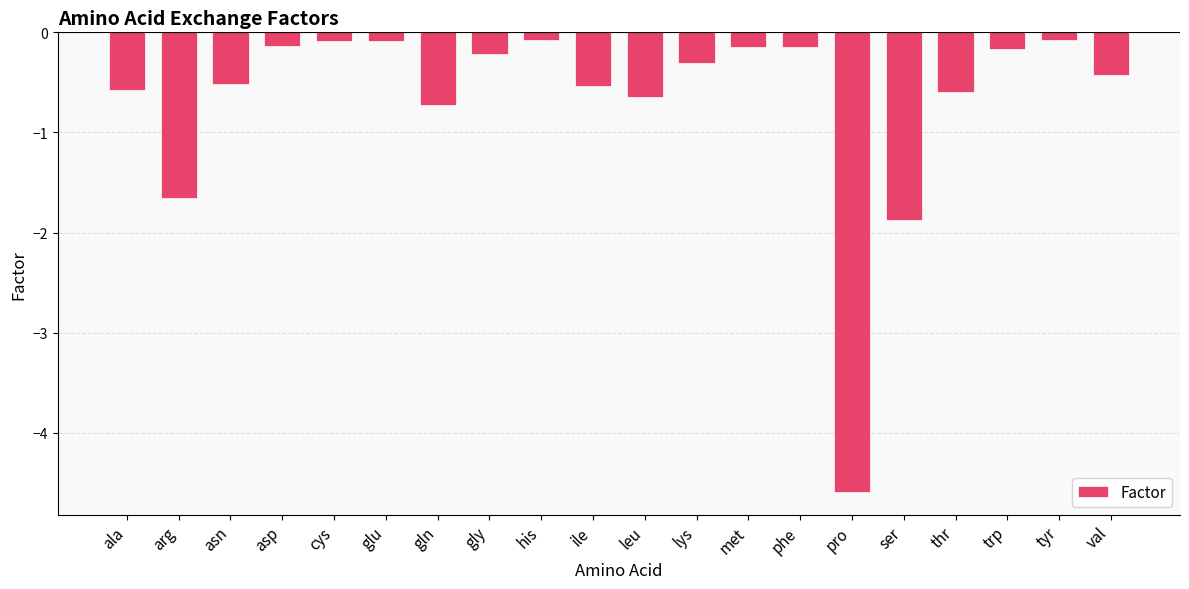

What is the difference between the maximum and minimum values?

4.5